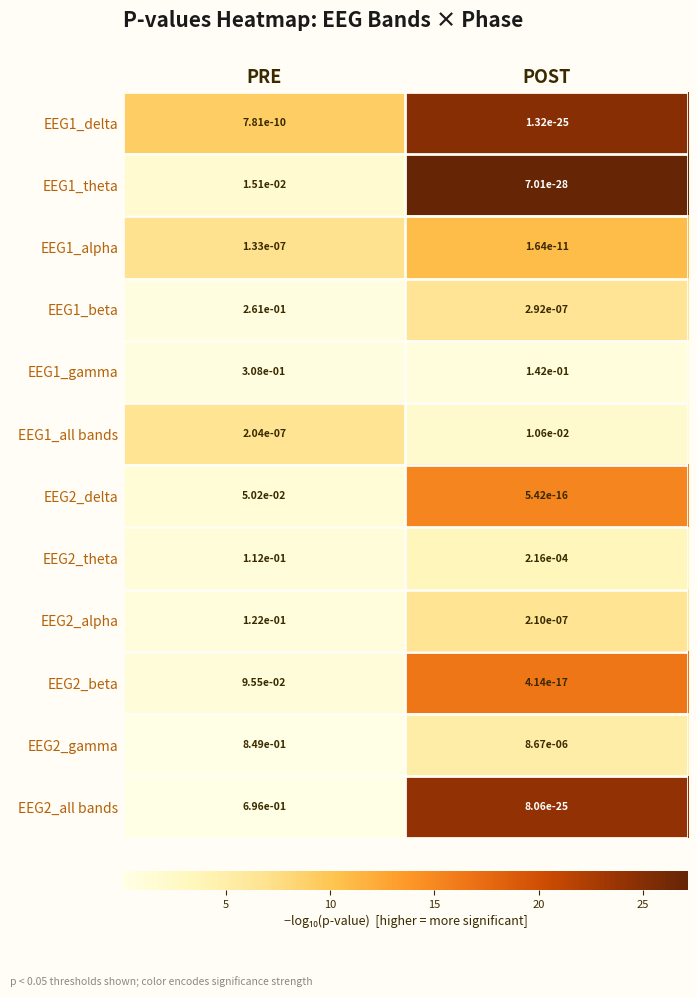

At which label does EEG2_gamma reach its minimum?

POST